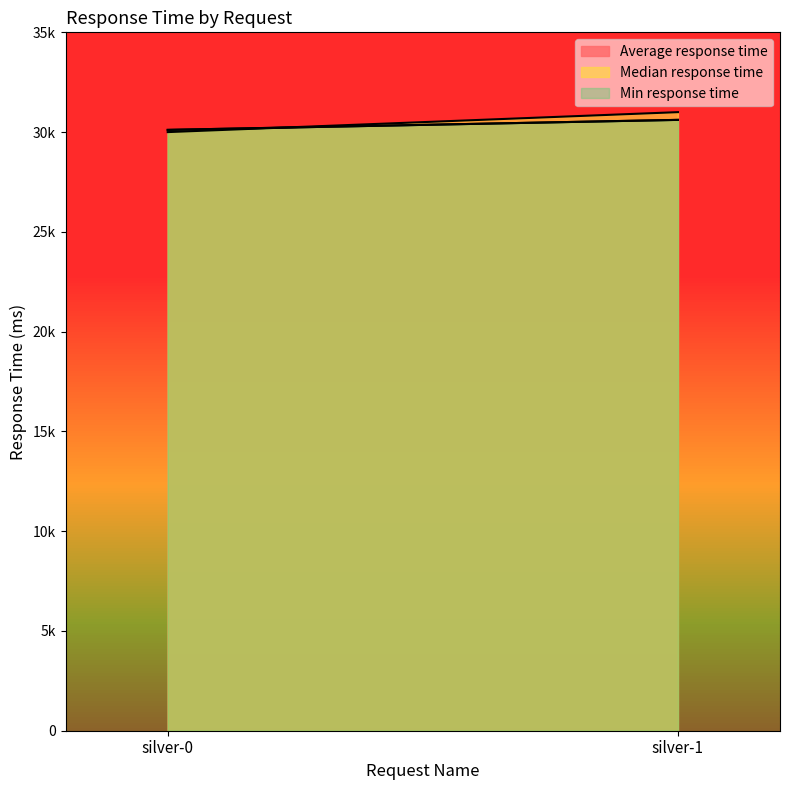

What is the difference between the highest and lowest values at silver-0?

111